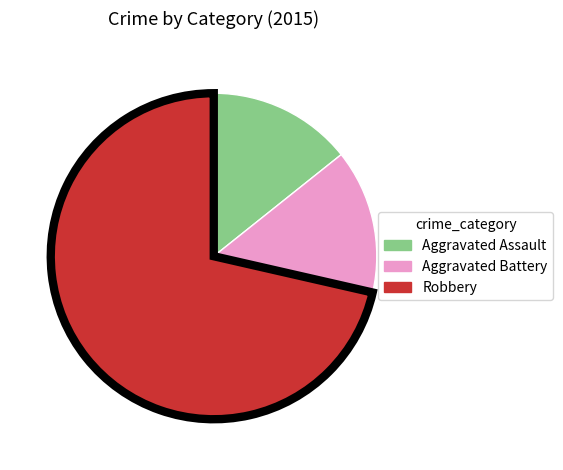

Does any single category account for the majority?

Yes